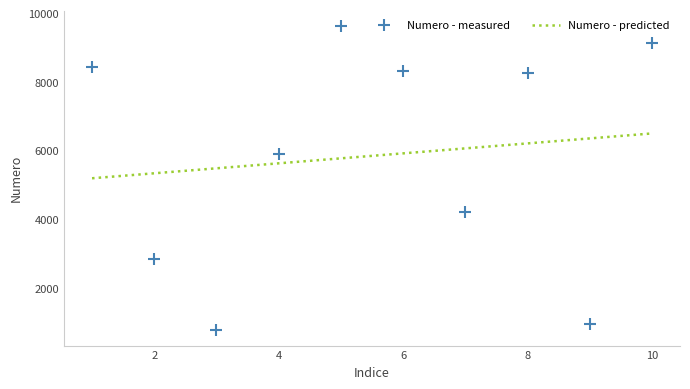

Rank the categories by value from highest to lowest.

5, 10, 1, 6, 8, 4, 7, 2, 9, 3